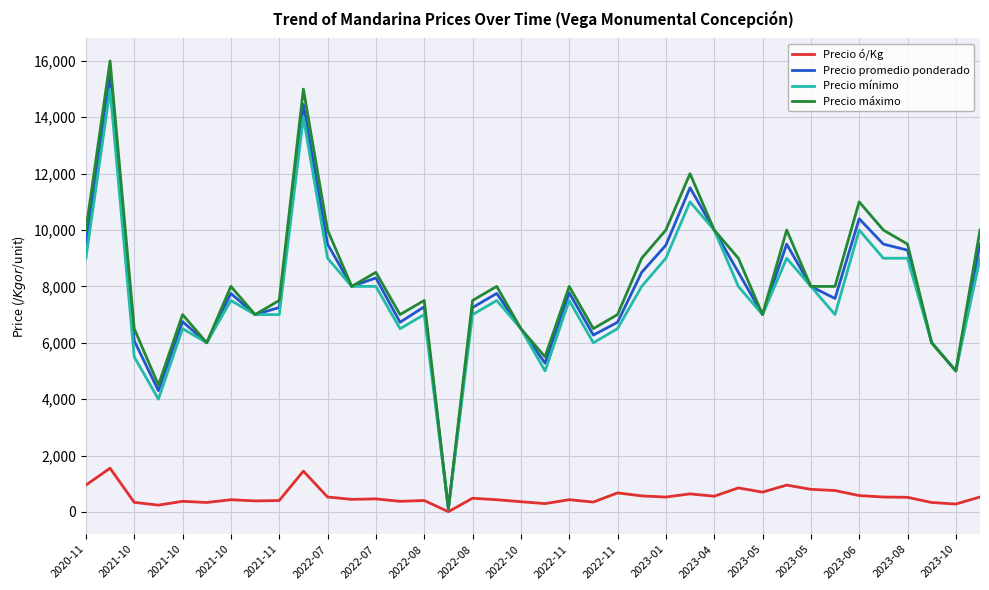

Which series has the largest range (max minus min)?

Precio máximo